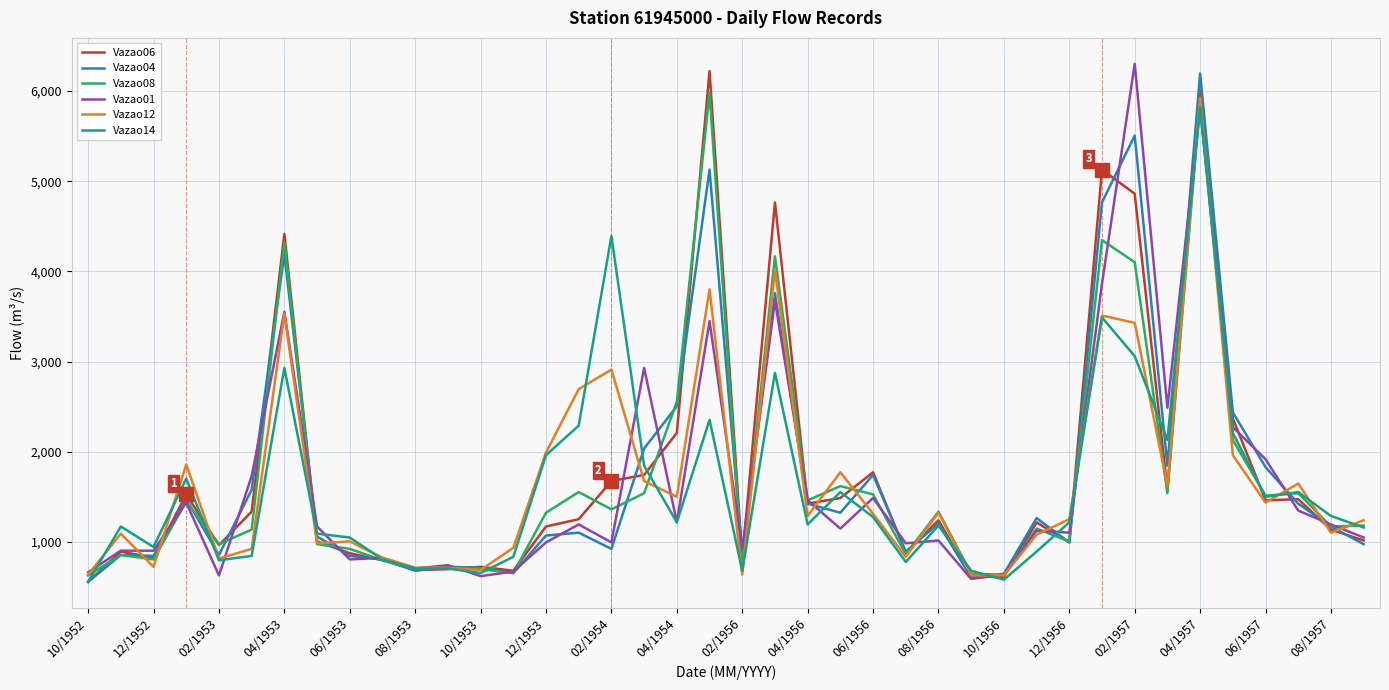

What is the lowest value of the Vazao12 series?

631